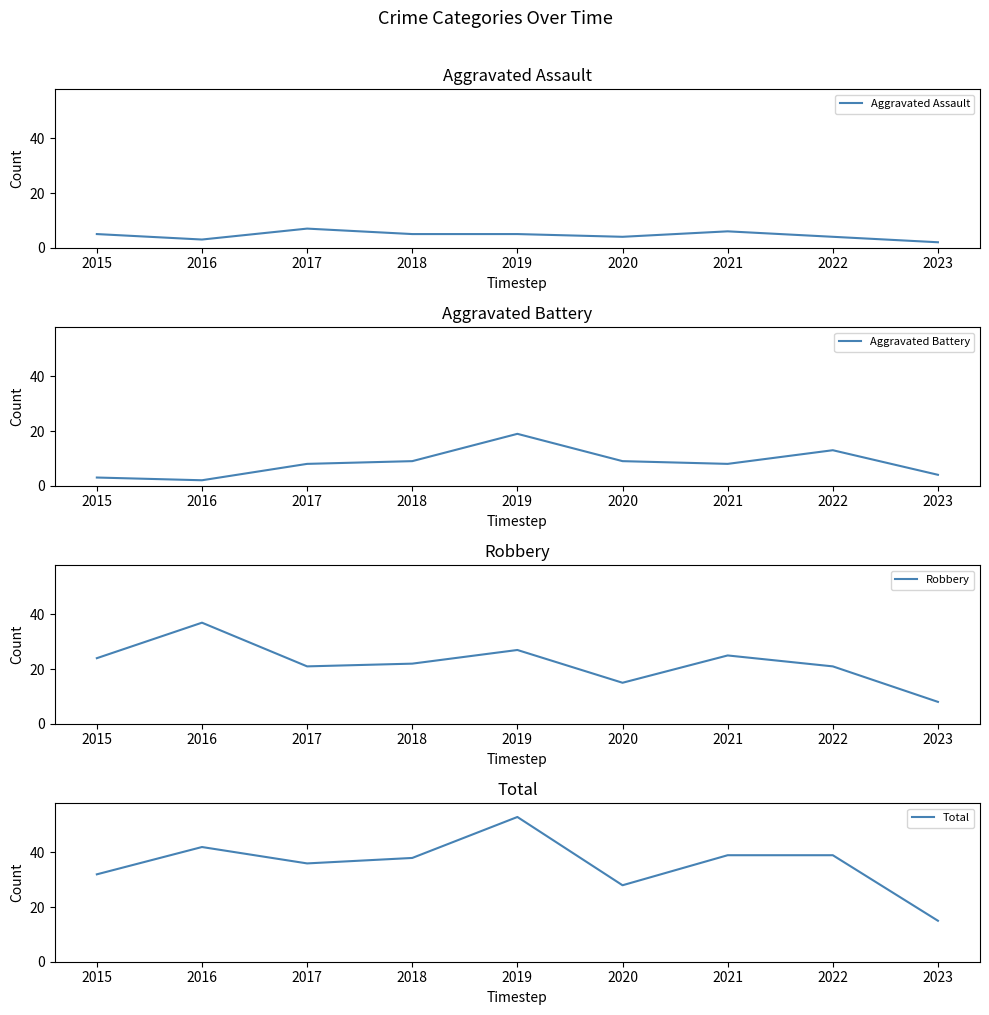

True or false: Aggravated Battery and Robbery cross at least once.

False